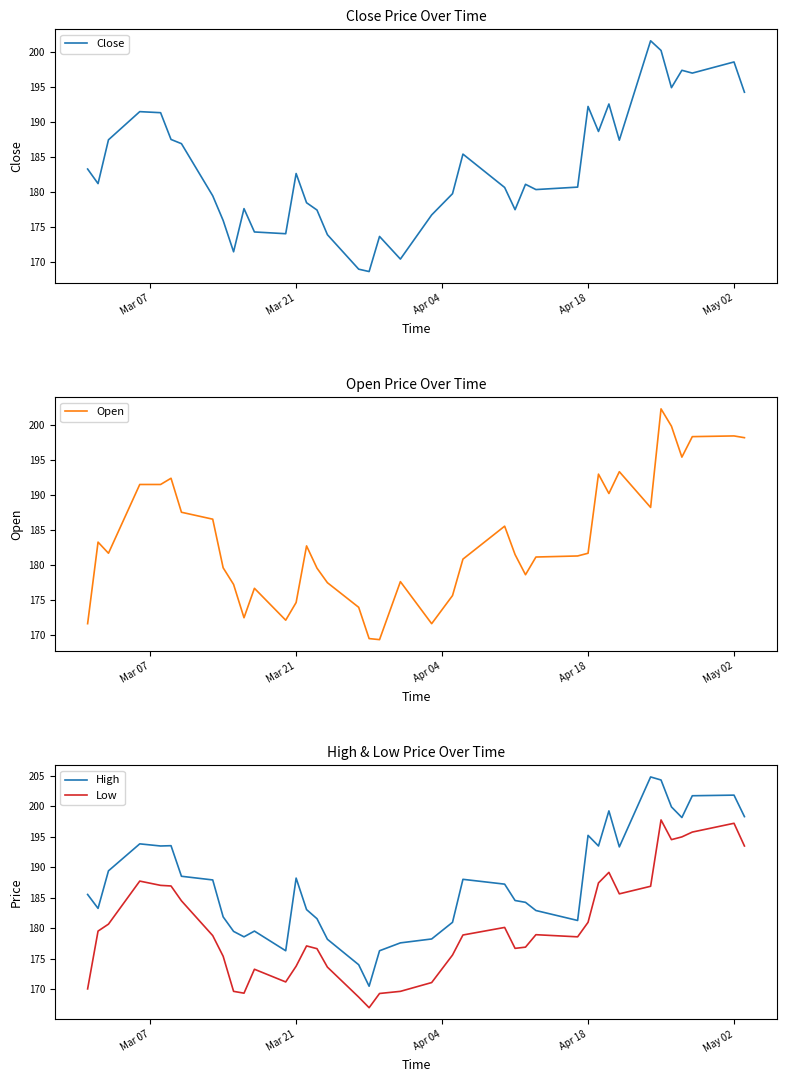

True or false: High and Low intersect in this chart.

False